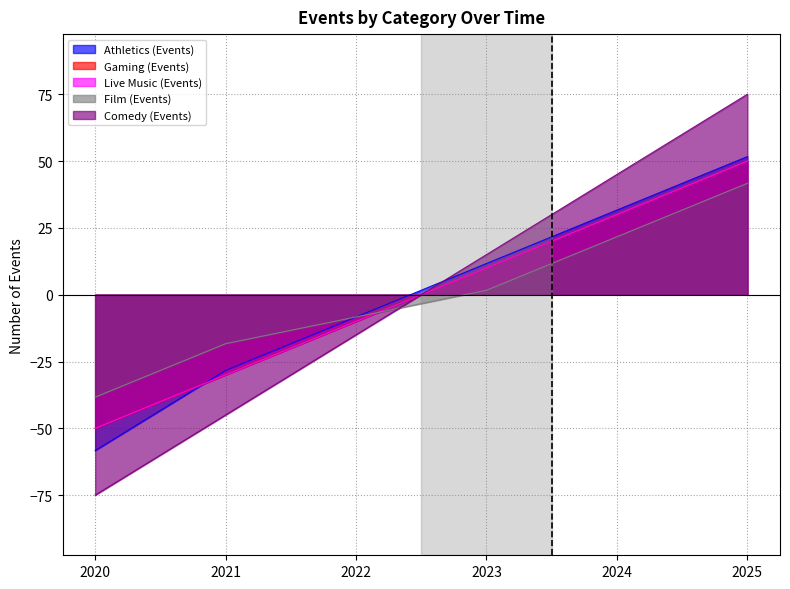

Which has a higher value, 2023 or 2025?

2025